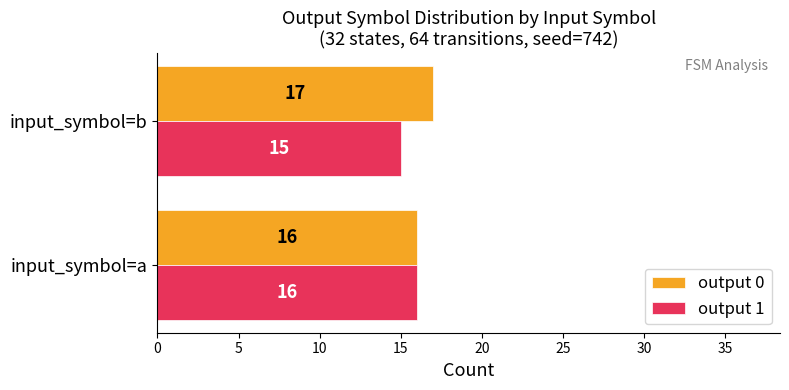

What is the sum of all output 1 values?

31